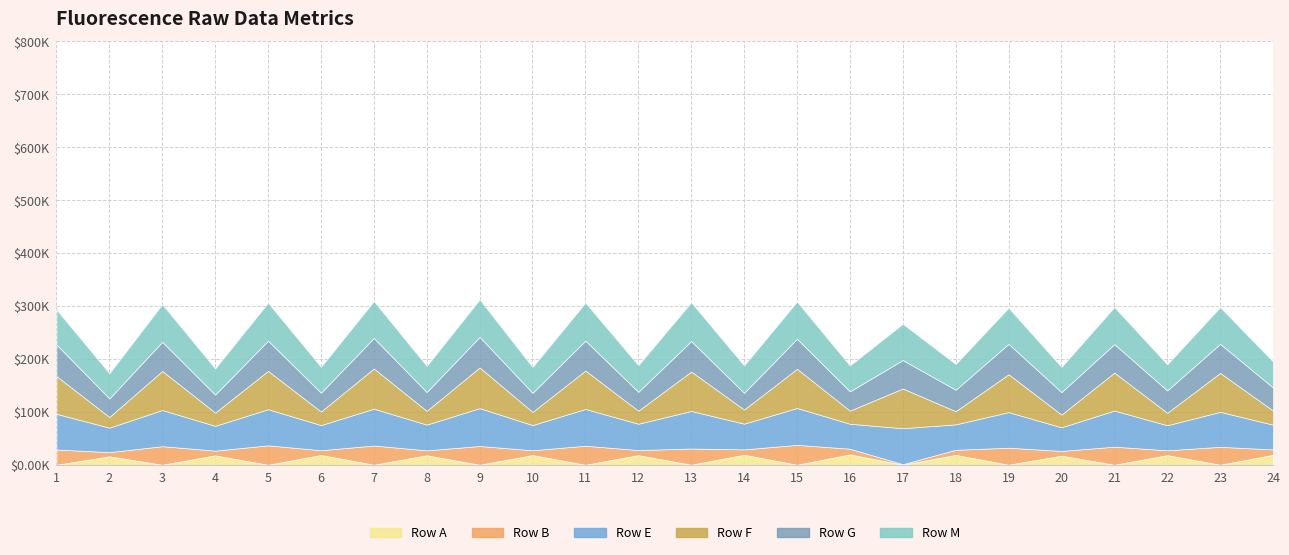

Reading left to right, list all the values displayed in this chart.

Row A: 385	16232	415	18084	359	18750	399	18219	366	18695	357	18462	384	19281	389	19900	411	18991	395	17500	383	18497	408	19072
Row B: 28707	7938	34964	8882	36615	8996	36244	9283	35348	8996	35894	9610	30553	10060	37521	10710	958	9601	32083	8916	34035	9152	33756	10152
Row E: 67383	46215	68311	46855	68242	47507	69533	48670	71539	47597	69441	49720	70963	48574	69618	47133	67952	47993	67231	44646	68254	47295	66083	46799
Row F: 71331	20176	73732	25057	72331	25614	75892	25959	76843	24823	72540	24604	74431	26742	74016	24818	75058	24855	71532	24019	71685	23471	73440	26688
Row G: 59530	34977	55051	33919	57169	35509	57628	35548	57686	36088	56491	35560	57623	31444	56621	36393	53666	40455	57404	42370	53792	42251	54941	43518
Row M: 66042	47530	70955	49308	71564	48858	69655	49222	70644	48684	71771	50390	73166	51715	70333	48859	68438	48685	68031	47605	69926	49265	69345	49063